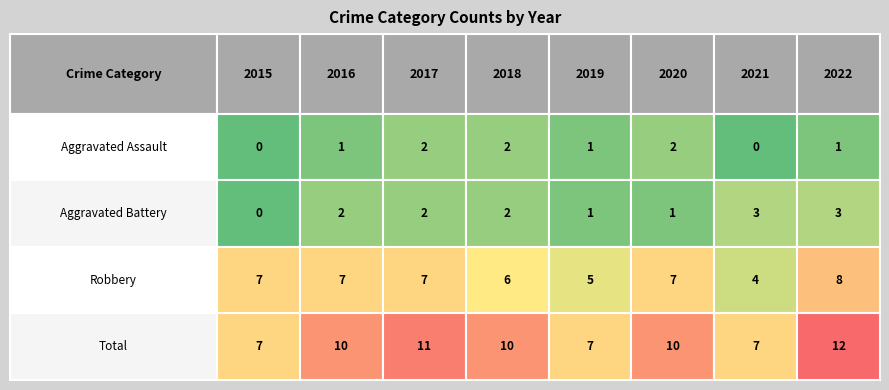

Between 2015 and 2019, which series saw the biggest shift?

Robbery